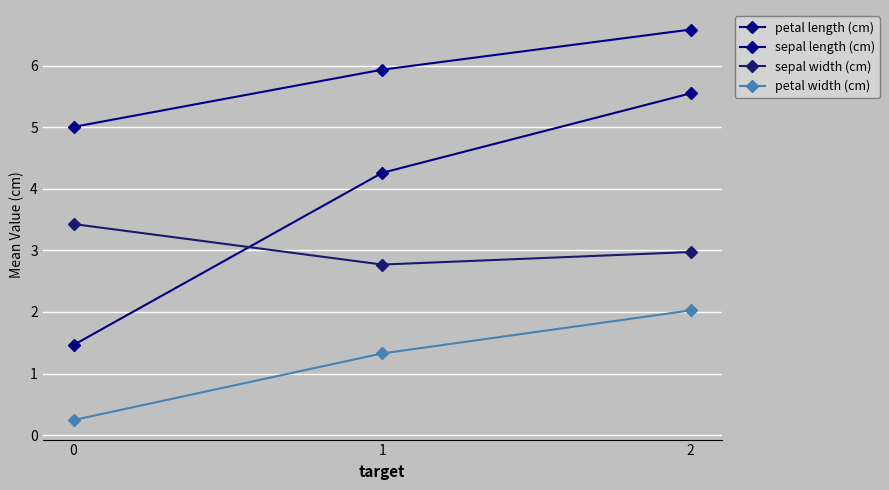

What are all the series names shown in the legend?

petal length (cm), sepal length (cm), sepal width (cm), petal width (cm)